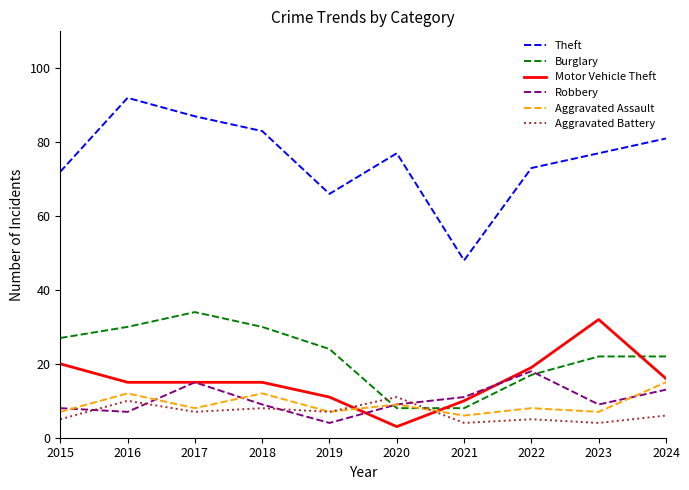

What is the sum of all Theft values?

756